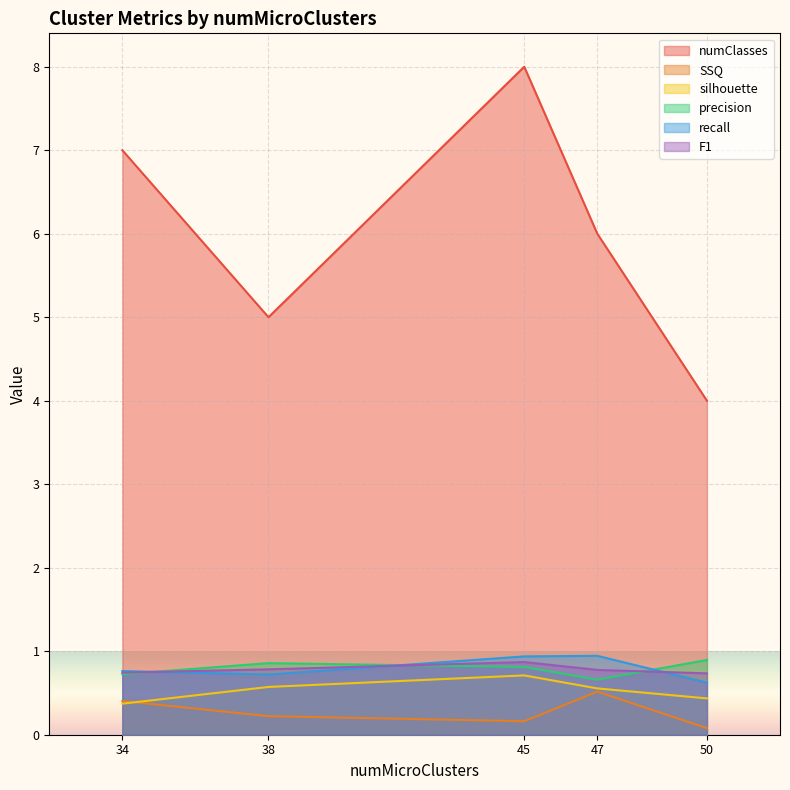

Which series changed the most between 50 and 34?

numClasses